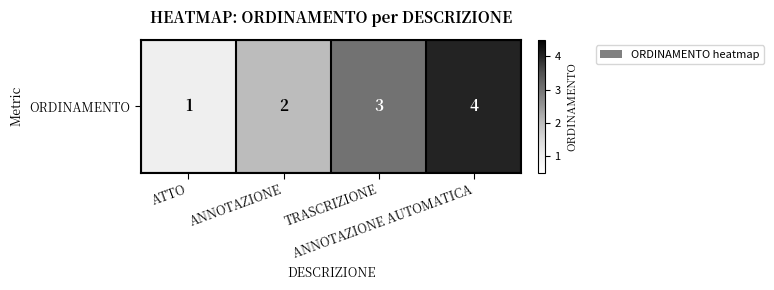

What is the difference between the maximum and minimum values?

3